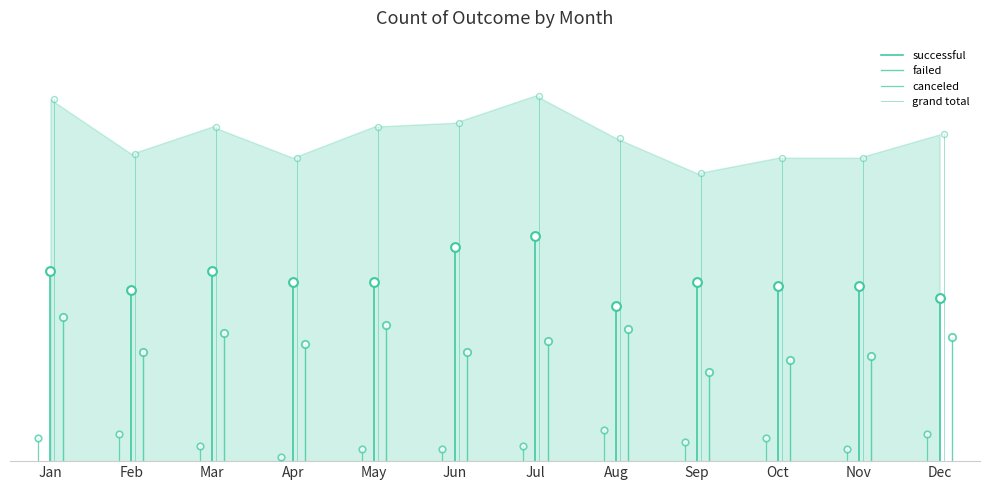

Which series has the widest spread of Y values?

grand total